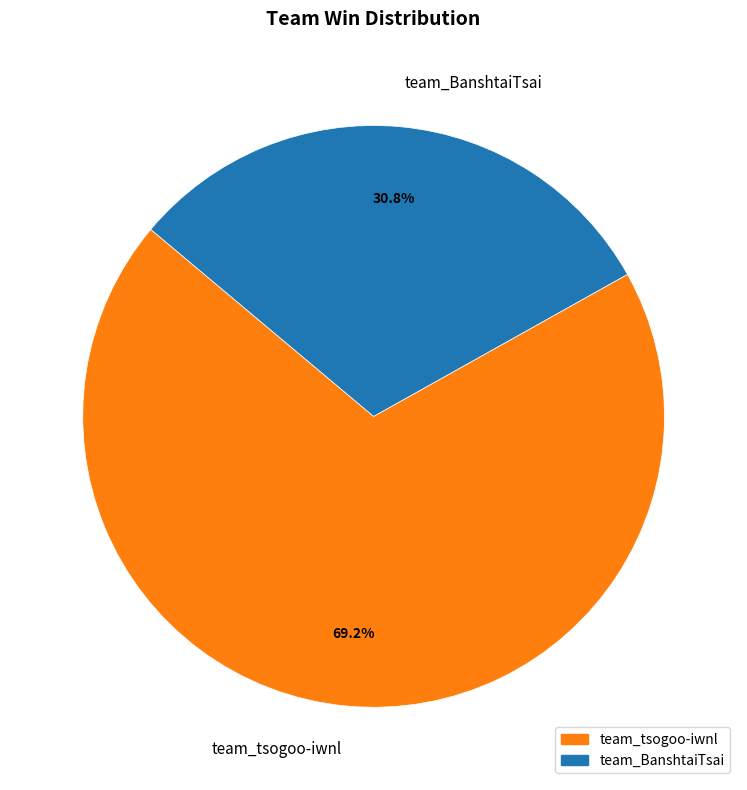

What percentage is NOT represented by team_tsogoo-iwnl?

30.8%